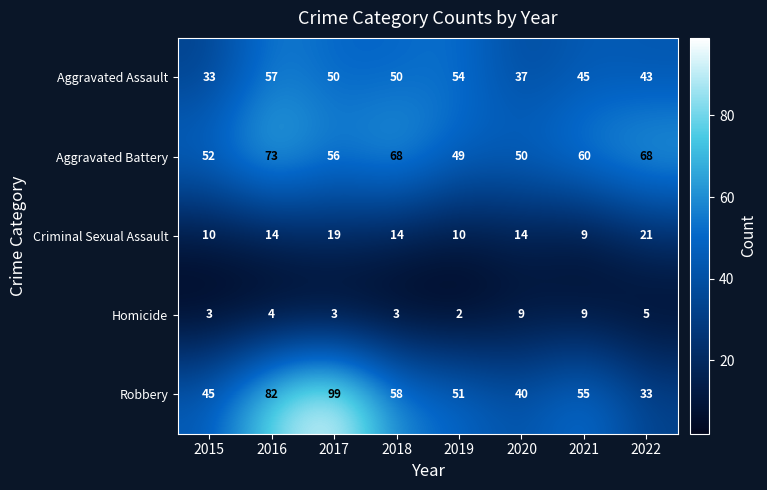

Which series changed the most between 2017 and 2020?

Robbery